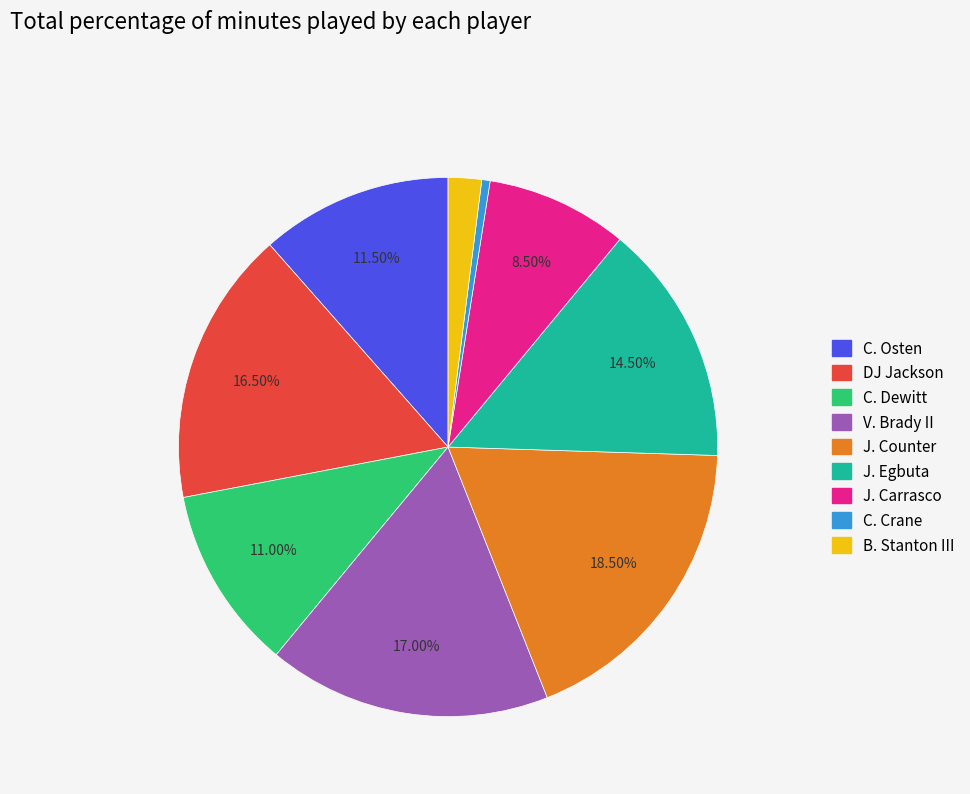

Approximately how many times larger is the value at J. Egbuta compared to DJ Jackson?

0.9